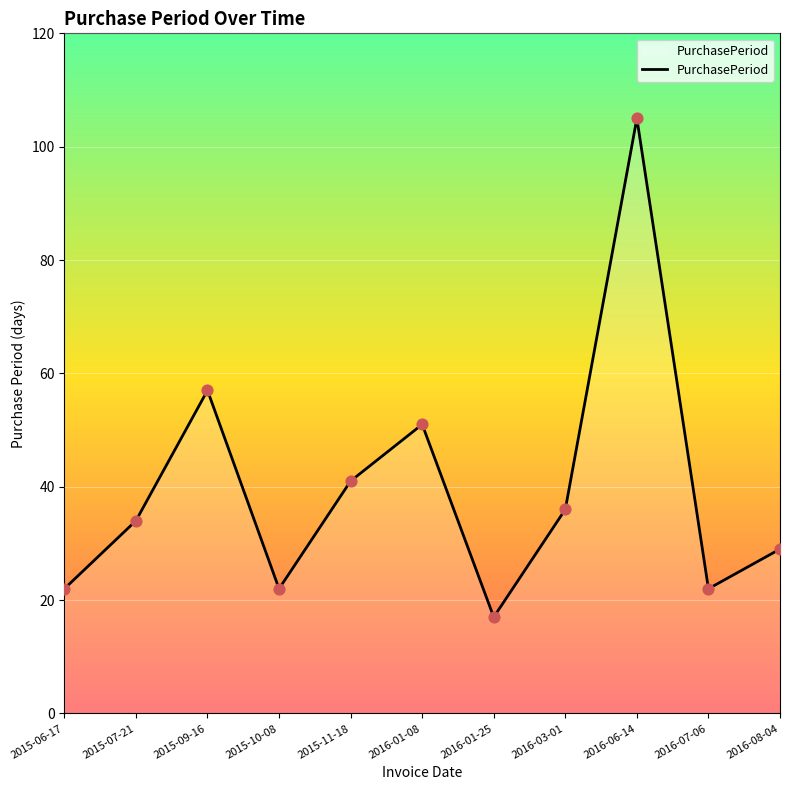

Which has a higher value, 2015-07-21 or 2015-11-18?

2015-11-18